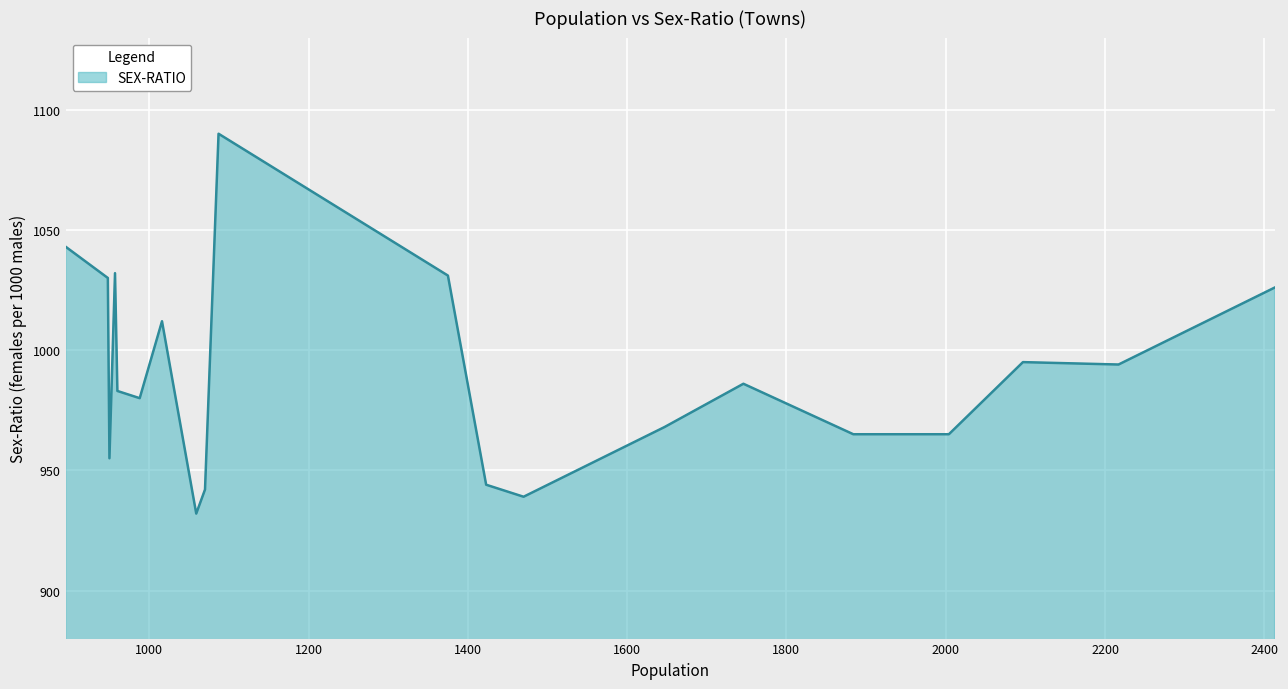

Count the number of categories in the chart.

20